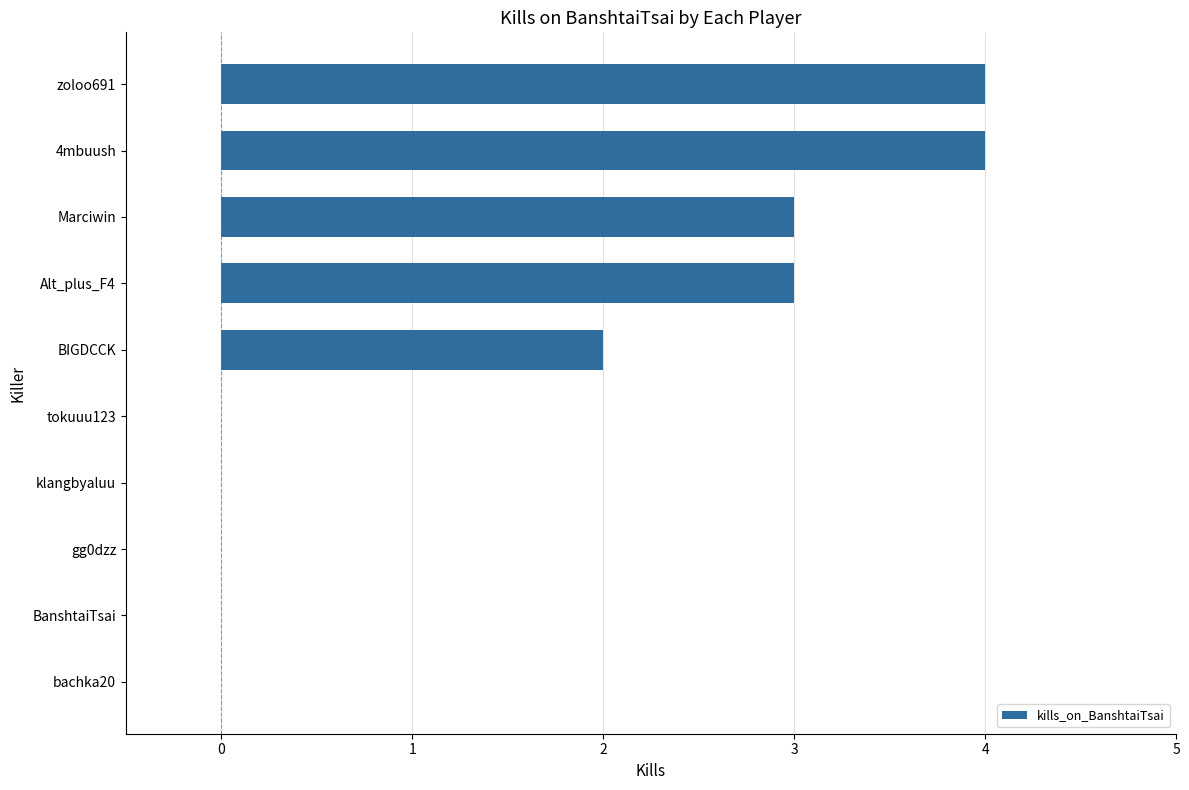

What is the sum of all values?

16